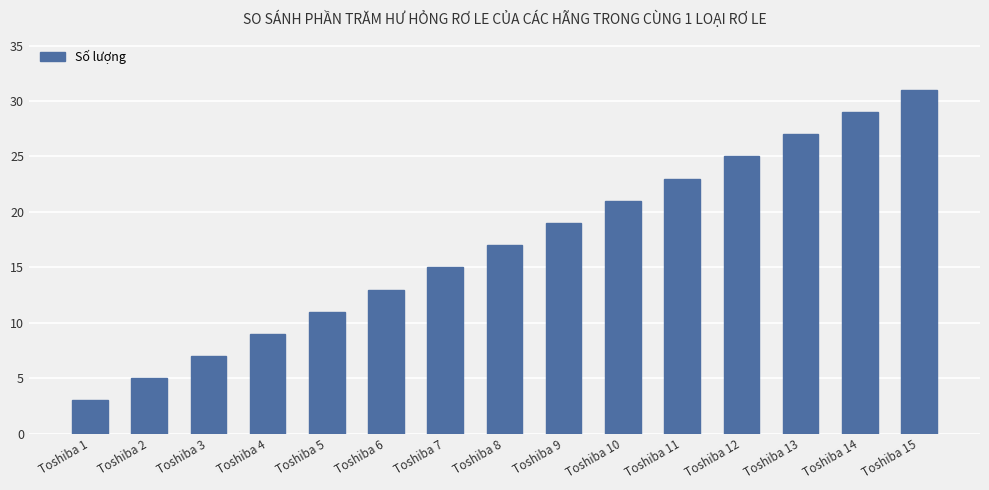

What is the average value?

17